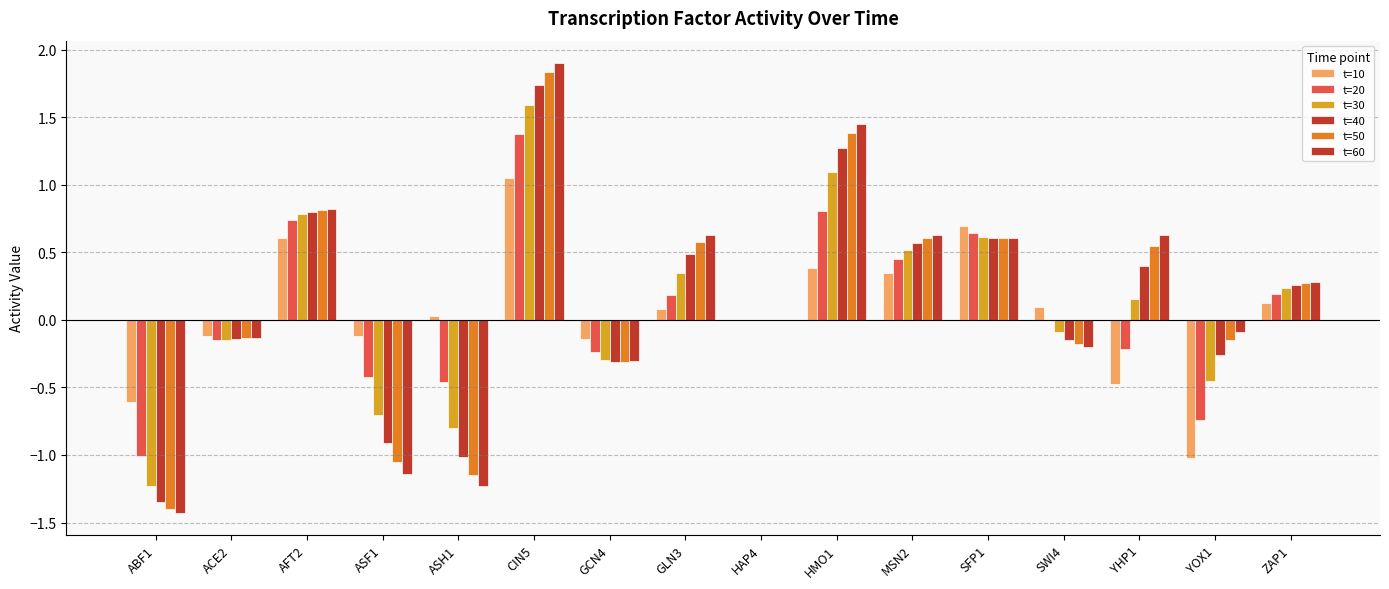

Is it true that t=40 equals -0.5 at GCN4?

False